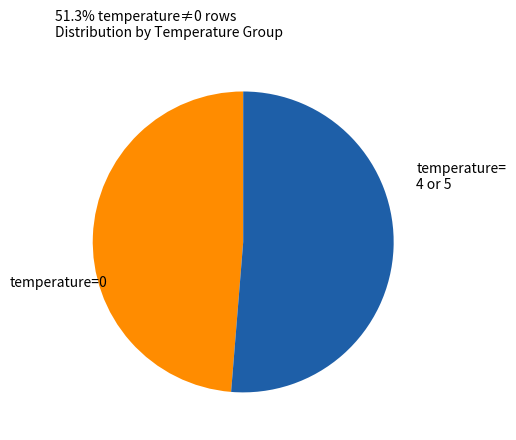

Does any single category account for the majority?

Yes